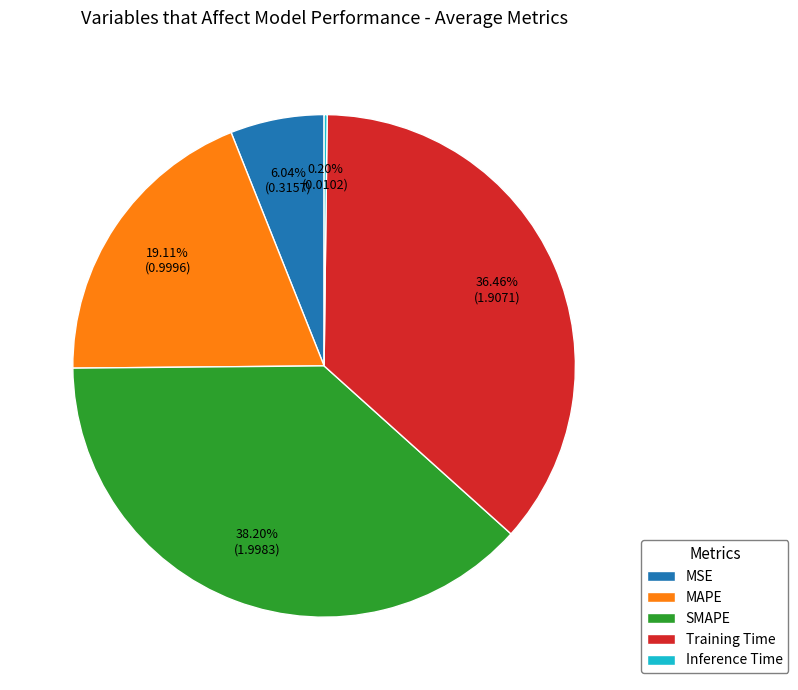

Between Training Time and SMAPE, which is larger?

SMAPE